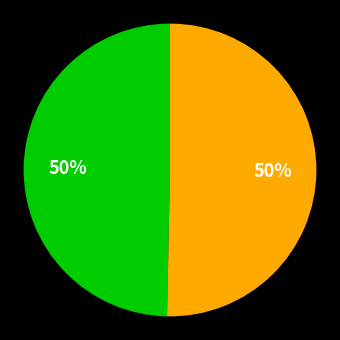

To the nearest percent, what is the average slice percentage?

50%